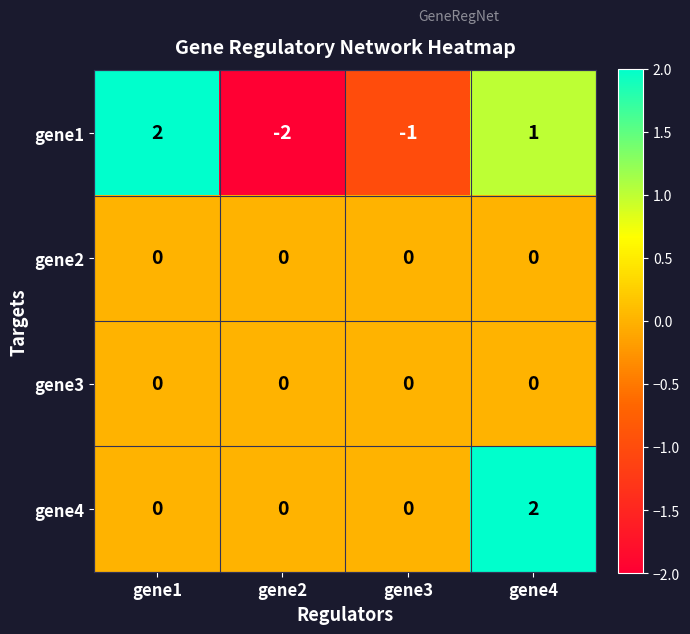

Reading right to left, list all the values displayed in this chart.

gene1: gene4=1	gene3=-1	gene2=-2	gene1=2
gene2: gene4=0	gene3=0	gene2=0	gene1=0
gene3: gene4=0	gene3=0	gene2=0	gene1=0
gene4: gene4=2	gene3=0	gene2=0	gene1=0